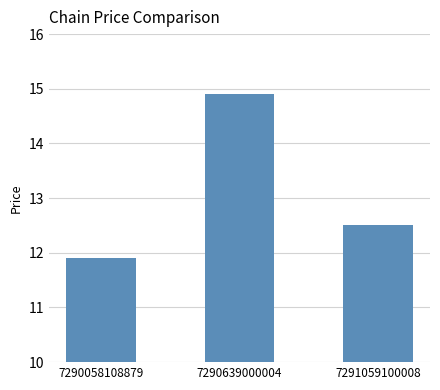

How many categories are shown in the chart?

3